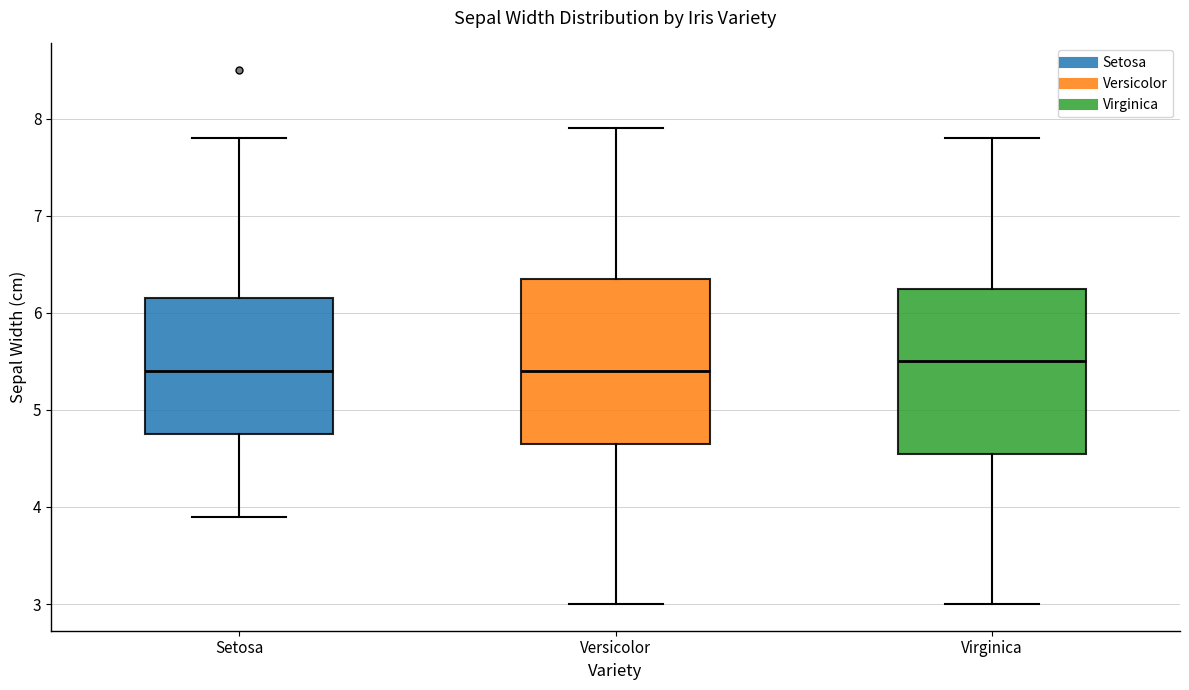

Where does the median line of the box for Virginica sit on the y-axis? The values are not printed on the chart, so give them approximately, as read against the axis.

5.5